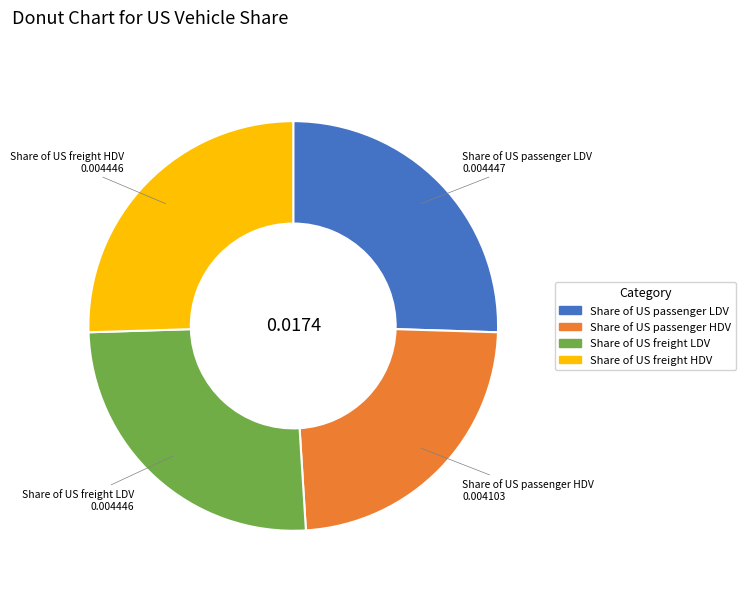

Do Share of US passenger HDV and Share of US passenger LDV together represent more than half of the pie?

No